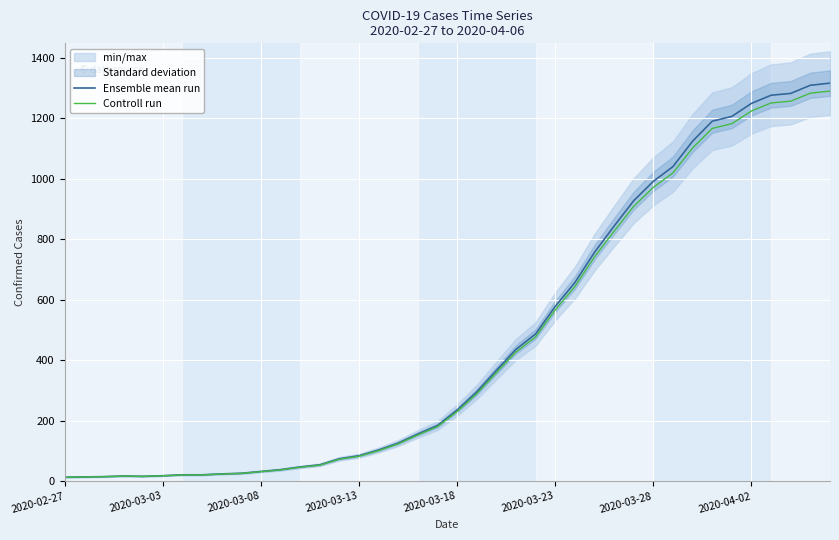

What is the lowest value of the Controll run series?

12.7